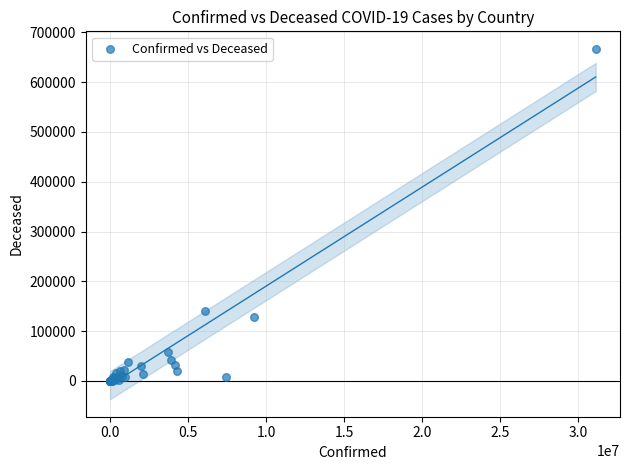

What Y value in the scatter plot is closest to 333485?

139867